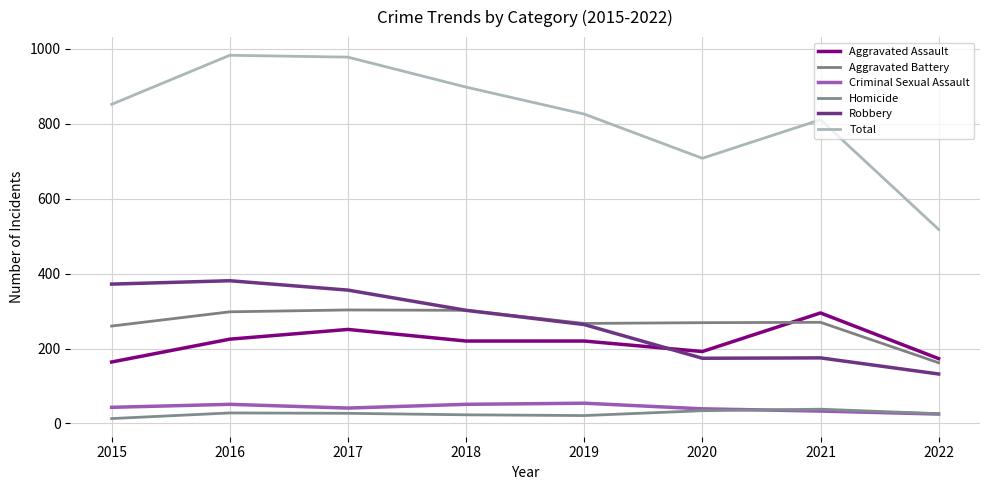

What are all the series names shown in the legend?

Aggravated Assault, Aggravated Battery, Criminal Sexual Assault, Homicide, Robbery, Total